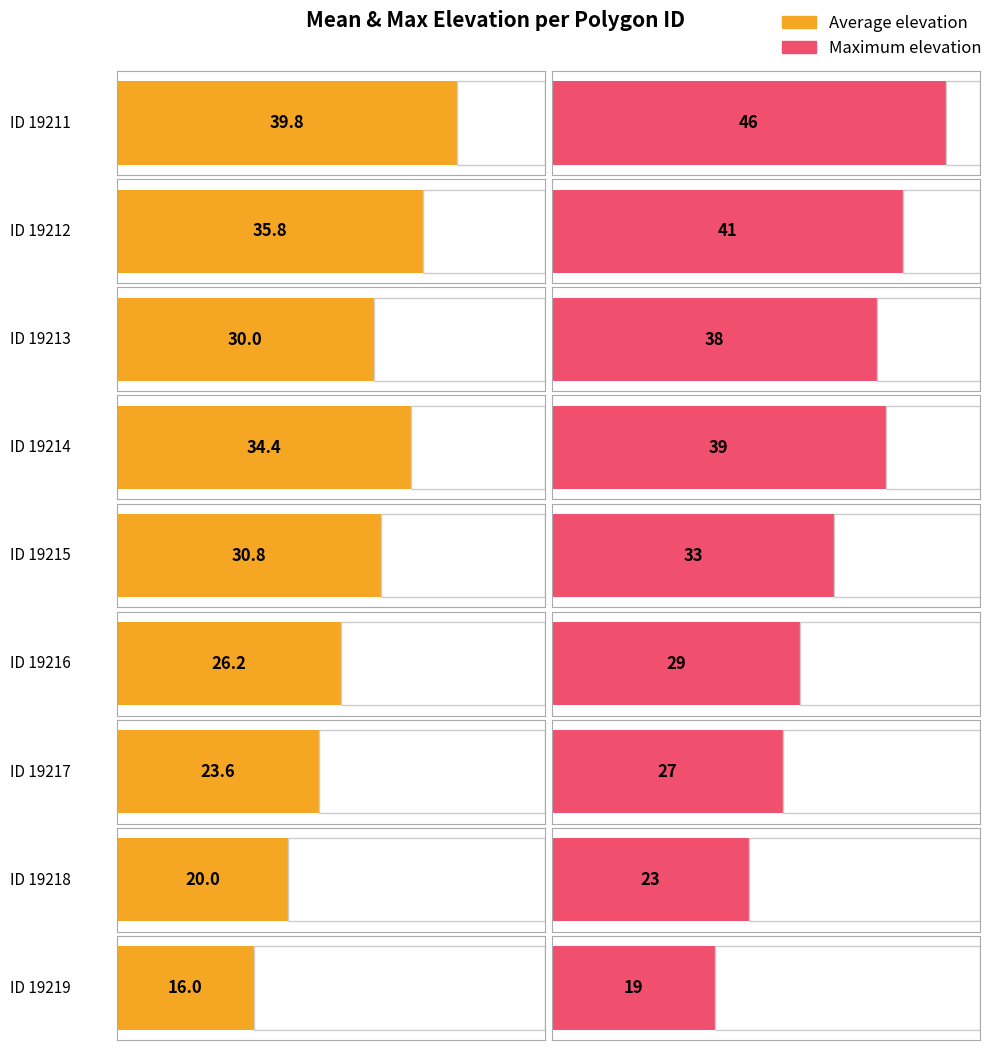

What is the value of the Average elevation bar at the 9th from the left?

16.0